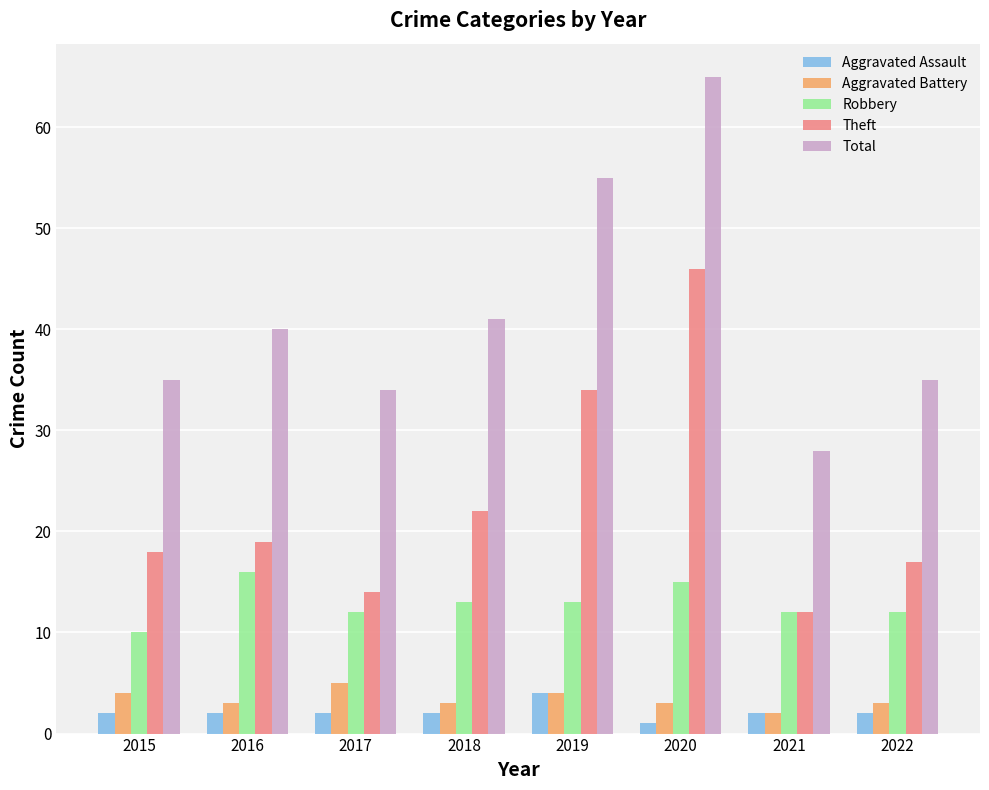

Reading left to right, extract all data points from this chart.

Aggravated Assault: 2015=2	2016=2	2017=2	2018=2	2019=4	2020=1	2021=2	2022=2
Aggravated Battery: 2015=4	2016=3	2017=5	2018=3	2019=4	2020=3	2021=2	2022=3
Robbery: 2015=10	2016=16	2017=12	2018=13	2019=13	2020=15	2021=12	2022=12
Theft: 2015=18	2016=19	2017=14	2018=22	2019=34	2020=46	2021=12	2022=17
Total: 2015=35	2016=40	2017=34	2018=41	2019=55	2020=65	2021=28	2022=35